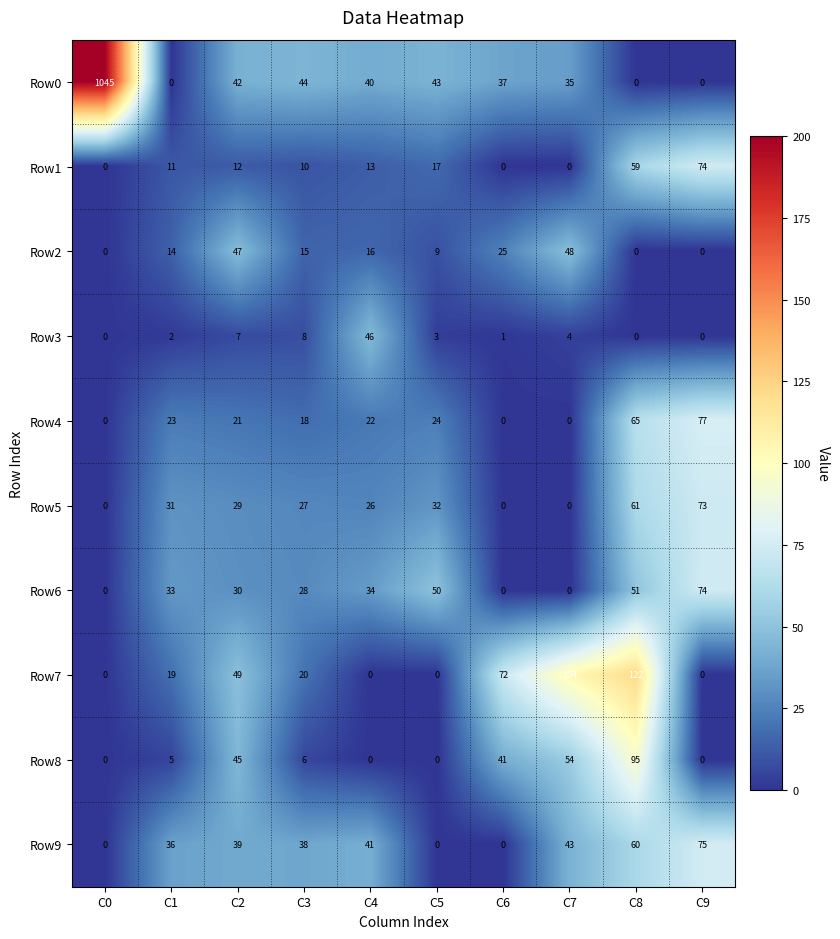

At which label is Row5 closest to 36?

C5